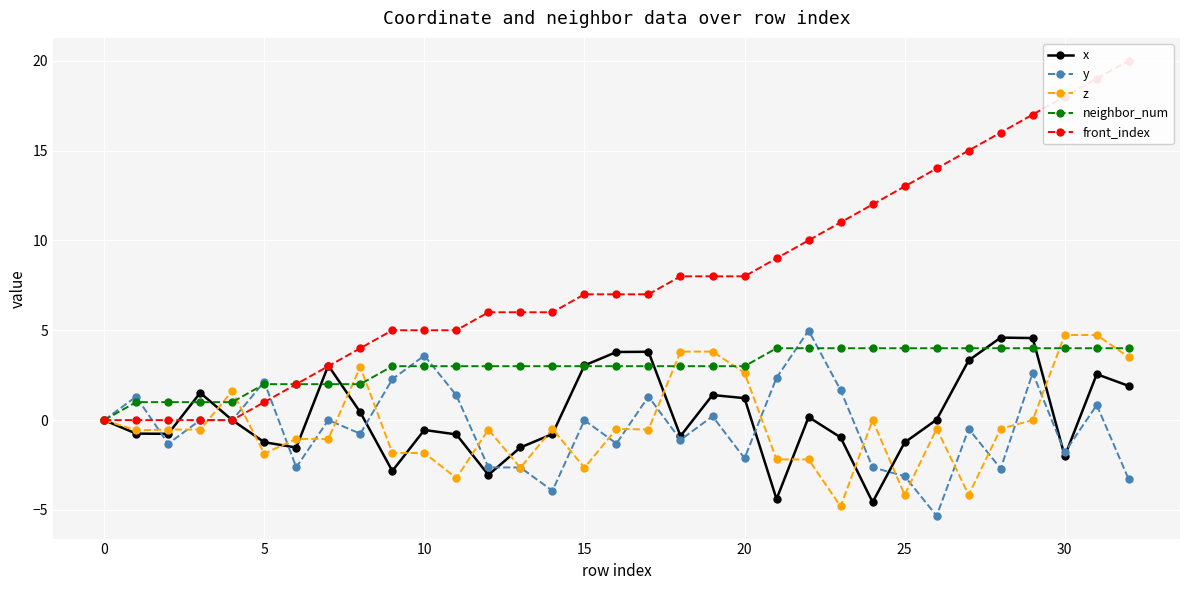

What are all the series names shown in the legend?

x, y, z, neighbor_num, front_index